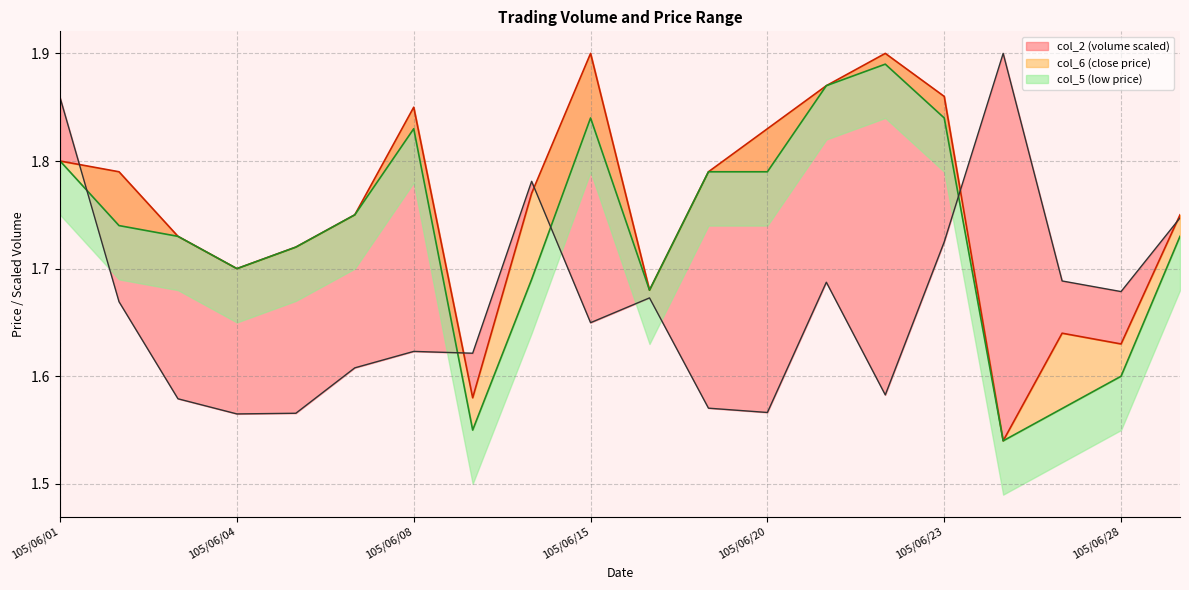

What is the sum of the col_2 values at 105/06/02 and 105/06/03?

3.2